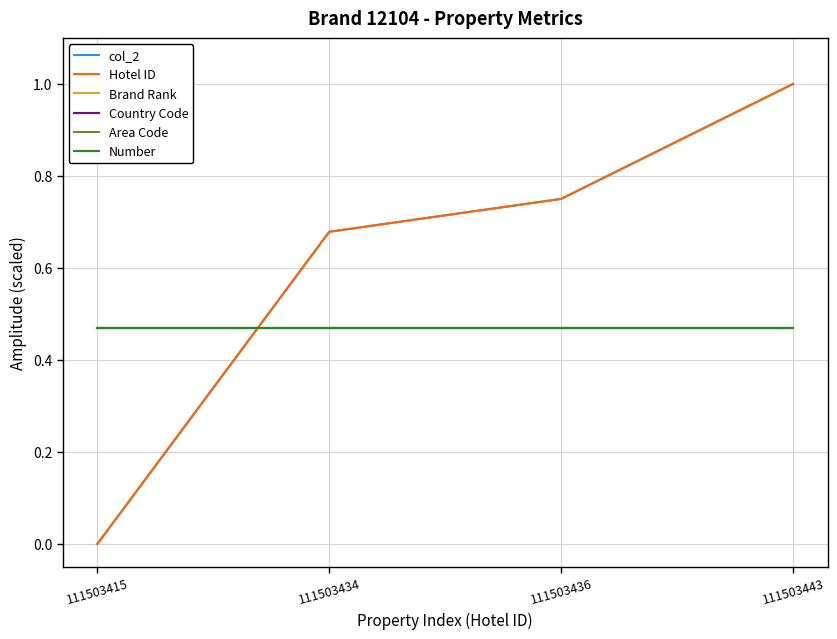

Reading right to left, extract all data points from this chart.

col_2: 111503443=1.0	111503436=0.8	111503434=0.7	111503415=0.0
Hotel ID: 111503443=1.0	111503436=0.8	111503434=0.7	111503415=0.0
Brand Rank: 111503443=0.5	111503436=0.5	111503434=0.5	111503415=0.5
Country Code: 111503443=0.5	111503436=0.5	111503434=0.5	111503415=0.5
Area Code: 111503443=0.5	111503436=0.5	111503434=0.5	111503415=0.5
Number: 111503443=0.5	111503436=0.5	111503434=0.5	111503415=0.5